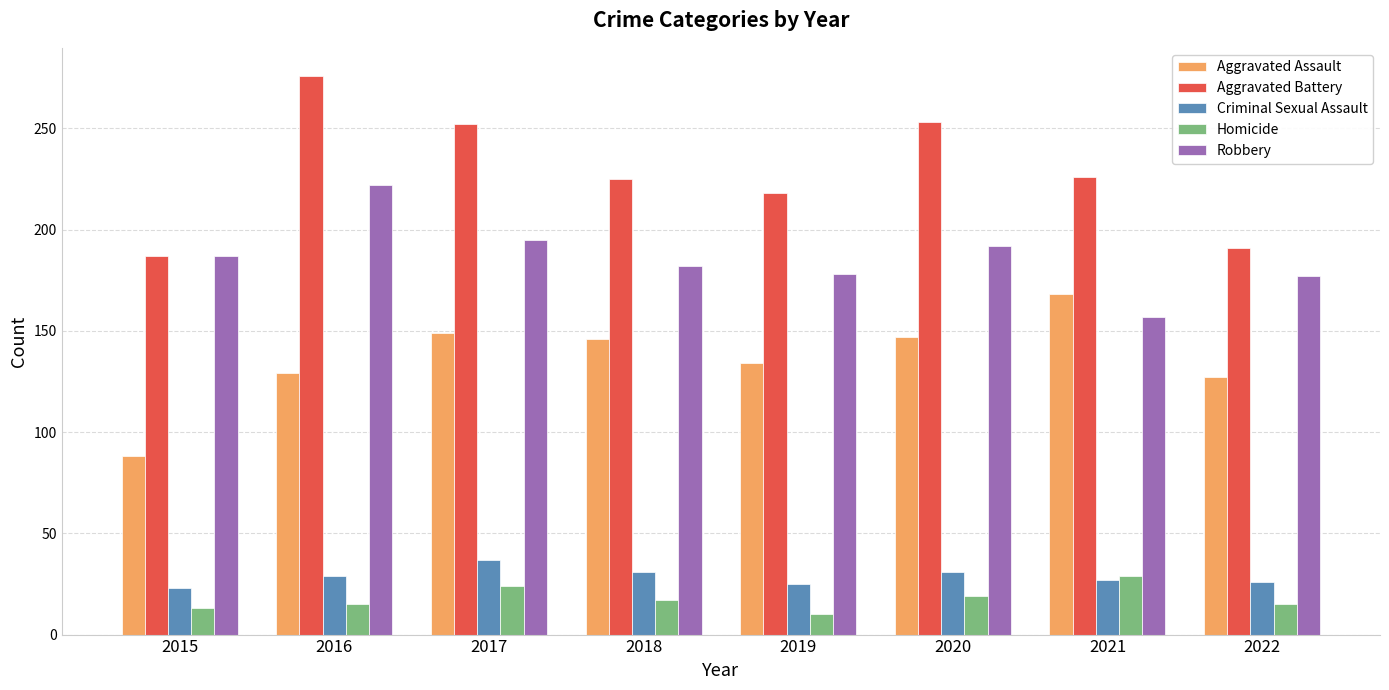

Count the number of categories in the chart.

8